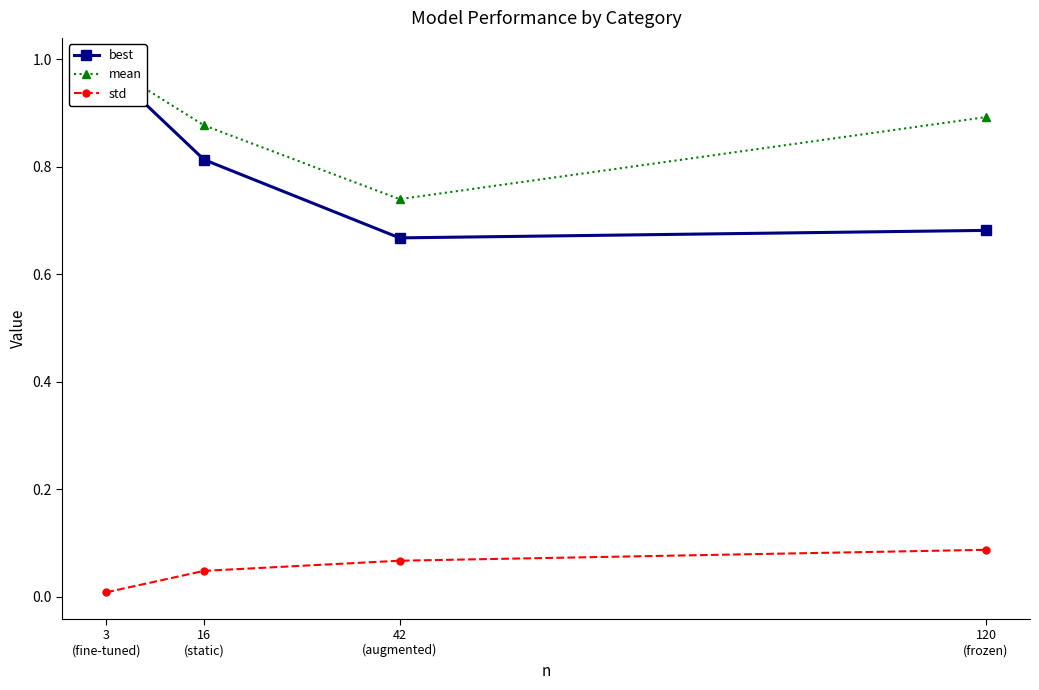

Reading left to right, list all the values displayed in this chart.

best: 3
(fine-tuned)=1.0	16
(static)=0.8	42
(augmented)=0.7	120
(frozen)=0.7
mean: 3
(fine-tuned)=1.0	16
(static)=0.9	42
(augmented)=0.7	120
(frozen)=0.9
std: 3
(fine-tuned)=0.0	16
(static)=0.0	42
(augmented)=0.1	120
(frozen)=0.1